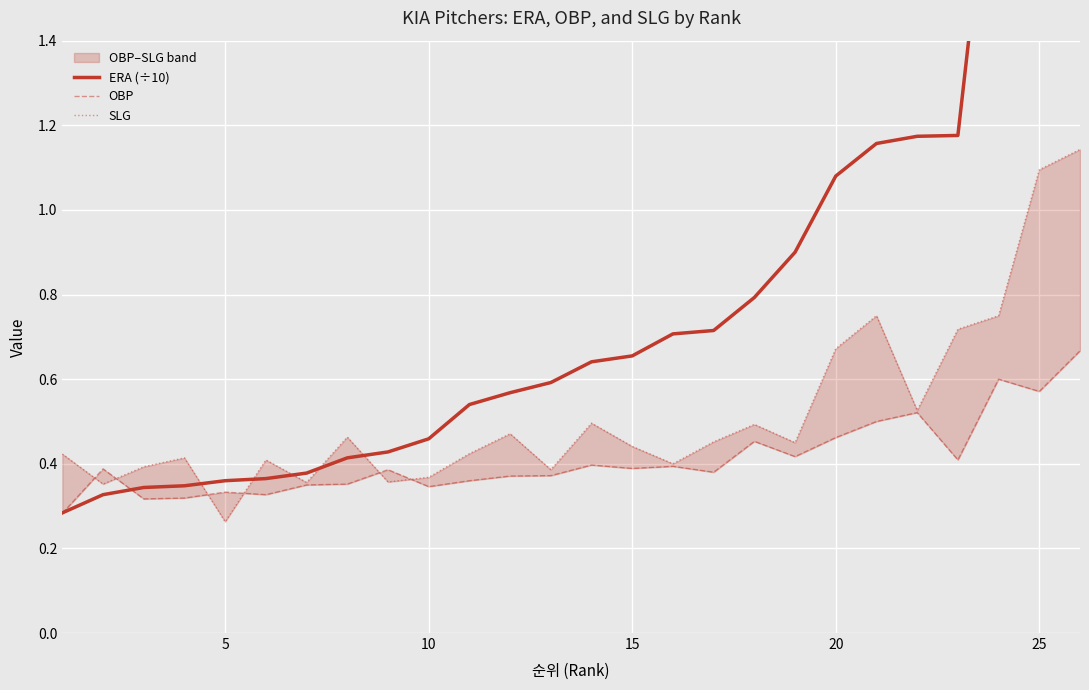

What is the value of the SLG point at the 17th from the left?

0.5